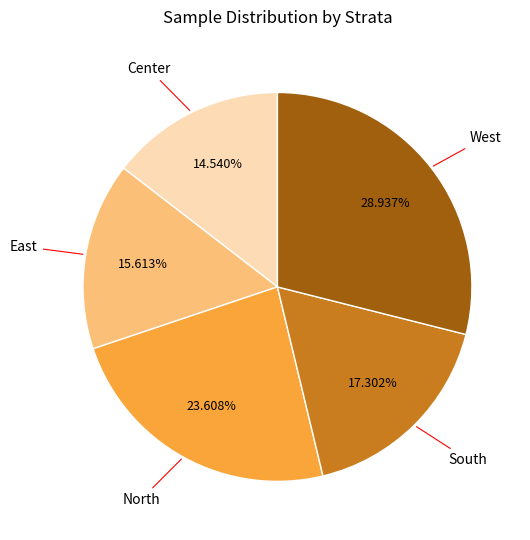

To the nearest percent, what is the difference between the West and South slice percentages?

12%